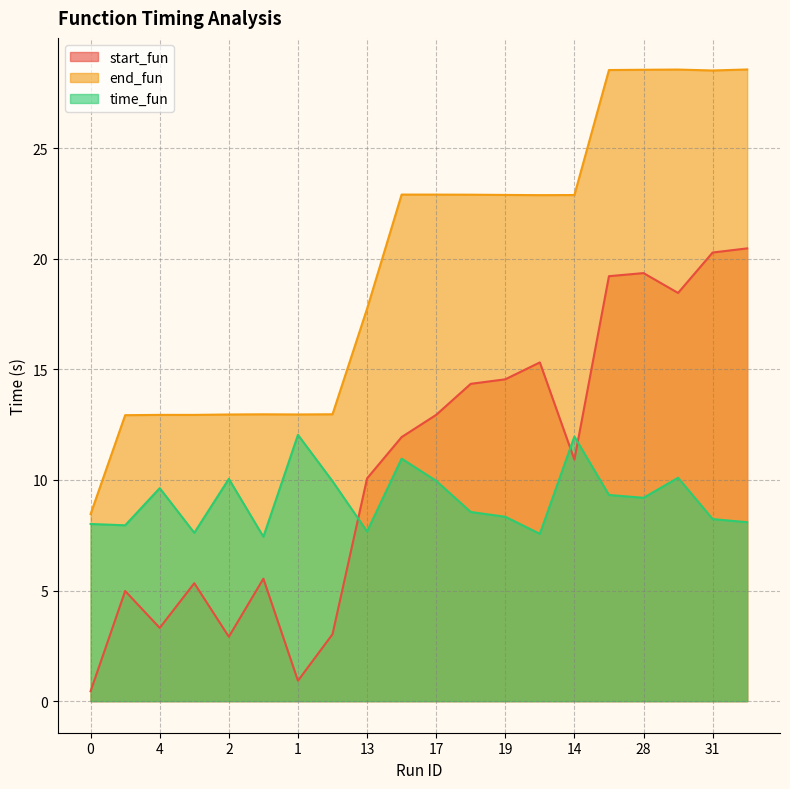

Reading left to right, extract all data points from this chart.

start_fun: 0=0.4	5=5.0	4=3.3	6=5.3	2=2.9	7=5.5	1=0.9	3=3.0	13=10.1	15=11.9	17=12.9	18=14.3	19=14.6	21=15.3	14=10.9	26=19.2	28=19.4	23=18.5	31=20.3	32=20.5
end_fun: 0=8.5	5=12.9	4=12.9	6=12.9	2=13.0	7=13.0	1=13.0	3=13.0	13=17.7	15=22.9	17=22.9	18=22.9	19=22.9	21=22.9	14=22.9	26=28.5	28=28.5	23=28.6	31=28.5	32=28.6
time_fun: 0=8.0	5=8.0	4=9.6	6=7.6	2=10.0	7=7.4	1=12.0	3=9.9	13=7.7	15=11.0	17=10.0	18=8.6	19=8.3	21=7.6	14=12.0	26=9.3	28=9.2	23=10.1	31=8.2	32=8.1